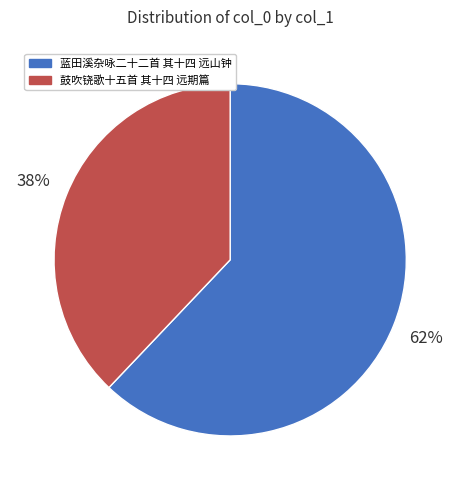

Count the number of slices in the pie.

2